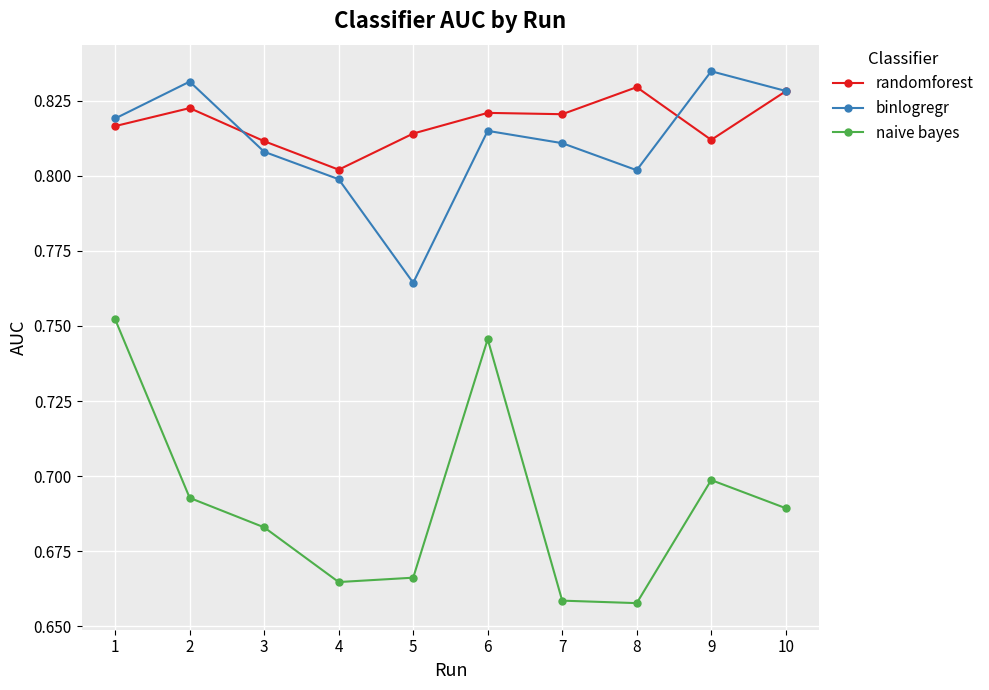

Is the value of binlogregr at 1 greater than the value of naive bayes at 10?

Yes